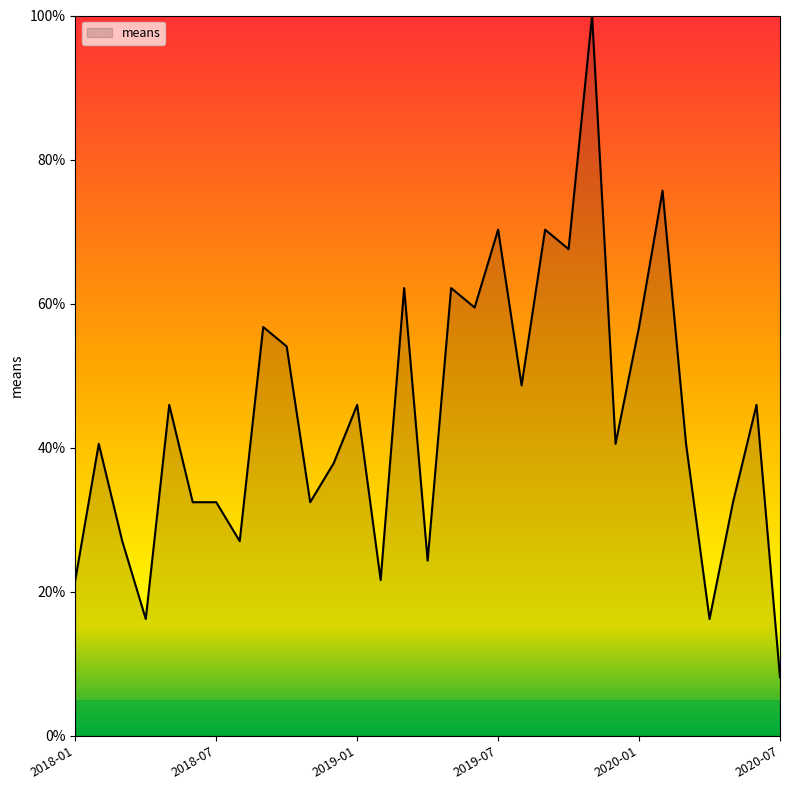

Reading left to right, what are all the values shown in this chart?

21.6	40.5	27.0	16.2	45.9	32.4	32.4	27.0	56.8	54.1	32.4	37.8	45.9	21.6	62.2	24.3	62.2	59.5	70.3	48.6	70.3	67.6	100.0	40.5	56.8	75.7	40.5	16.2	32.4	45.9	8.1